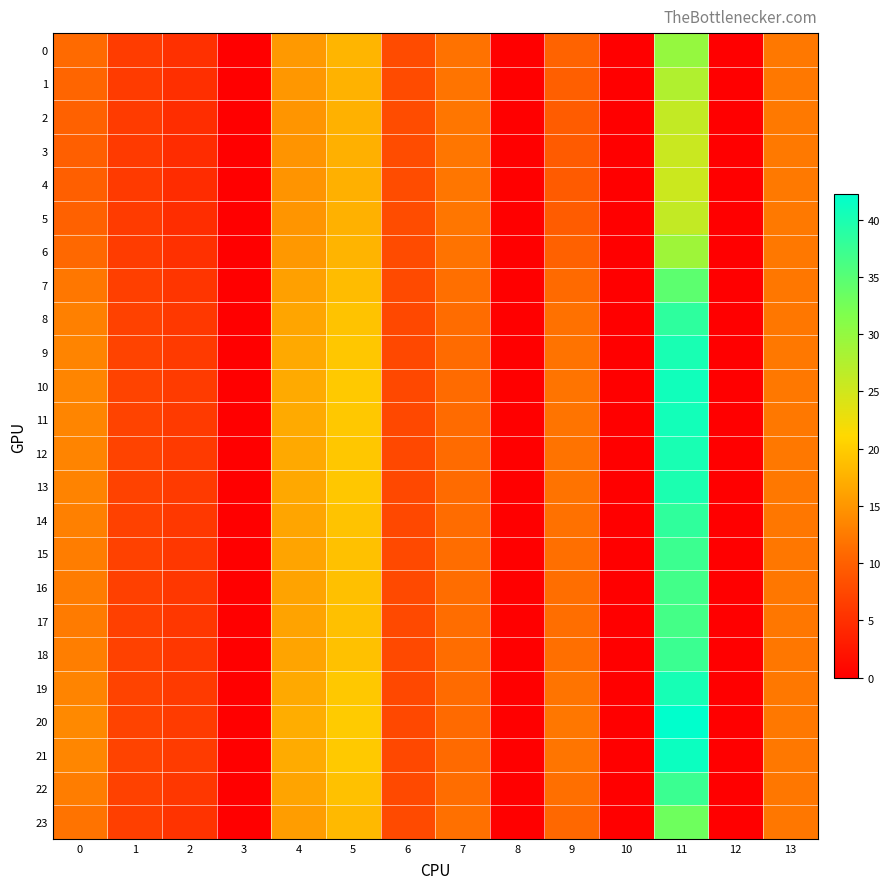

Reading left to right, transcribe all the data shown in this chart.

0: 0=11.0	1=6.3	2=5.1	3=0.0	4=15.3	5=17.9	6=7.8	7=11.7	8=0.0	9=10.2	10=0.0	11=29.8	12=0.0	13=12.2
1: 0=10.5	1=6.2	2=4.9	3=0.0	4=15.1	5=17.6	6=7.9	7=11.9	8=0.0	9=9.8	10=0.0	11=27.5	12=0.0	13=12.3
2: 0=10.1	1=6.1	2=4.7	3=0.0	4=15.0	5=17.5	6=7.9	7=12.0	8=0.0	9=9.6	10=0.0	11=26.1	12=0.0	13=12.3
3: 0=10.0	1=6.1	2=4.7	3=0.0	4=14.9	5=17.4	6=8.0	7=12.1	8=0.0	9=9.5	10=0.0	11=25.5	12=0.0	13=12.3
4: 0=9.9	1=6.1	2=4.7	3=0.0	4=14.9	5=17.4	6=8.0	7=12.1	8=0.0	9=9.5	10=0.0	11=25.4	12=0.0	13=12.3
5: 0=10.1	1=6.1	2=4.7	3=0.0	4=15.0	5=17.5	6=7.9	7=12.0	8=0.0	9=9.6	10=0.0	11=26.1	12=0.0	13=12.3
6: 0=10.9	1=6.3	2=5.0	3=0.0	4=15.2	5=17.8	6=7.8	7=11.8	8=0.0	9=10.1	10=0.0	11=29.0	12=0.0	13=12.2
7: 0=12.1	1=6.6	2=5.6	3=0.0	4=15.9	5=18.5	6=7.7	7=11.4	8=0.0	9=11.0	10=0.0	11=34.5	12=0.0	13=12.2
8: 0=13.0	1=6.8	2=5.9	3=0.0	4=16.5	5=19.2	6=7.6	7=11.2	8=0.0	9=11.6	10=0.0	11=38.3	12=0.0	13=12.2
9: 0=13.4	1=6.9	2=6.0	3=0.0	4=16.7	5=19.5	6=7.5	7=11.1	8=0.0	9=11.8	10=0.0	11=40.1	12=0.0	13=12.2
10: 0=13.5	1=7.0	2=6.1	3=0.0	4=16.8	5=19.6	6=7.5	7=11.1	8=0.0	9=11.9	10=0.0	11=40.8	12=0.0	13=12.2
11: 0=13.5	1=7.0	2=6.1	3=0.0	4=16.8	5=19.6	6=7.5	7=11.1	8=0.0	9=11.9	10=0.0	11=40.6	12=0.0	13=12.2
12: 0=13.4	1=6.9	2=6.1	3=0.0	4=16.7	5=19.5	6=7.5	7=11.1	8=0.0	9=11.9	10=0.0	11=40.1	12=0.0	13=12.2
13: 0=13.3	1=6.9	2=6.0	3=0.0	4=16.7	5=19.5	6=7.5	7=11.1	8=0.0	9=11.8	10=0.0	11=39.9	12=0.0	13=12.2
14: 0=13.0	1=6.8	2=5.9	3=0.0	4=16.5	5=19.2	6=7.6	7=11.2	8=0.0	9=11.6	10=0.0	11=38.2	12=0.0	13=12.2
15: 0=12.8	1=6.8	2=5.8	3=0.0	4=16.3	5=19.0	6=7.6	7=11.2	8=0.0	9=11.4	10=0.0	11=37.2	12=0.0	13=12.2
16: 0=12.6	1=6.7	2=5.7	3=0.0	4=16.2	5=18.9	6=7.6	7=11.3	8=0.0	9=11.3	10=0.0	11=36.7	12=0.0	13=12.2
17: 0=12.6	1=6.7	2=5.7	3=0.0	4=16.2	5=18.8	6=7.6	7=11.3	8=0.0	9=11.3	10=0.0	11=36.5	12=0.0	13=12.2
18: 0=12.8	1=6.8	2=5.8	3=0.0	4=16.3	5=19.0	6=7.6	7=11.2	8=0.0	9=11.4	10=0.0	11=37.3	12=0.0	13=12.2
19: 0=13.4	1=6.9	2=6.1	3=0.0	4=16.8	5=19.6	6=7.5	7=11.1	8=0.0	9=11.9	10=0.0	11=40.3	12=0.0	13=12.2
20: 0=13.8	1=7.0	2=6.2	3=0.0	4=17.1	5=19.9	6=7.5	7=11.0	8=0.0	9=12.1	10=0.0	11=42.2	12=0.0	13=12.3
21: 0=13.6	1=7.0	2=6.1	3=0.0	4=16.9	5=19.7	6=7.5	7=11.0	8=0.0	9=12.0	10=0.0	11=41.2	12=0.0	13=12.2
22: 0=12.8	1=6.8	2=5.8	3=0.0	4=16.3	5=19.0	6=7.6	7=11.2	8=0.0	9=11.4	10=0.0	11=37.3	12=0.0	13=12.2
23: 0=11.8	1=6.5	2=5.4	3=0.0	4=15.7	5=18.3	6=7.7	7=11.5	8=0.0	9=10.8	10=0.0	11=33.1	12=0.0	13=12.2